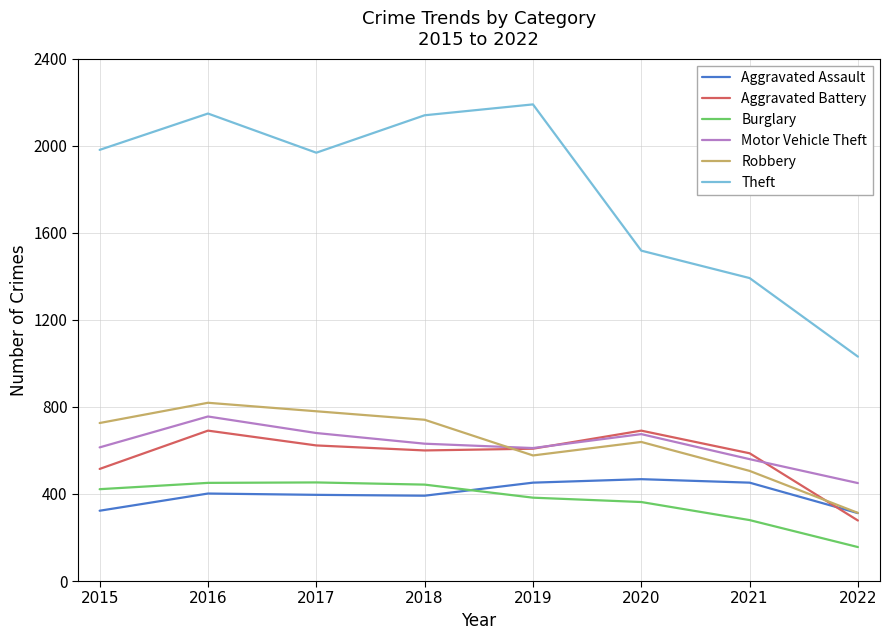

Does the chart have visible grid lines?

Yes